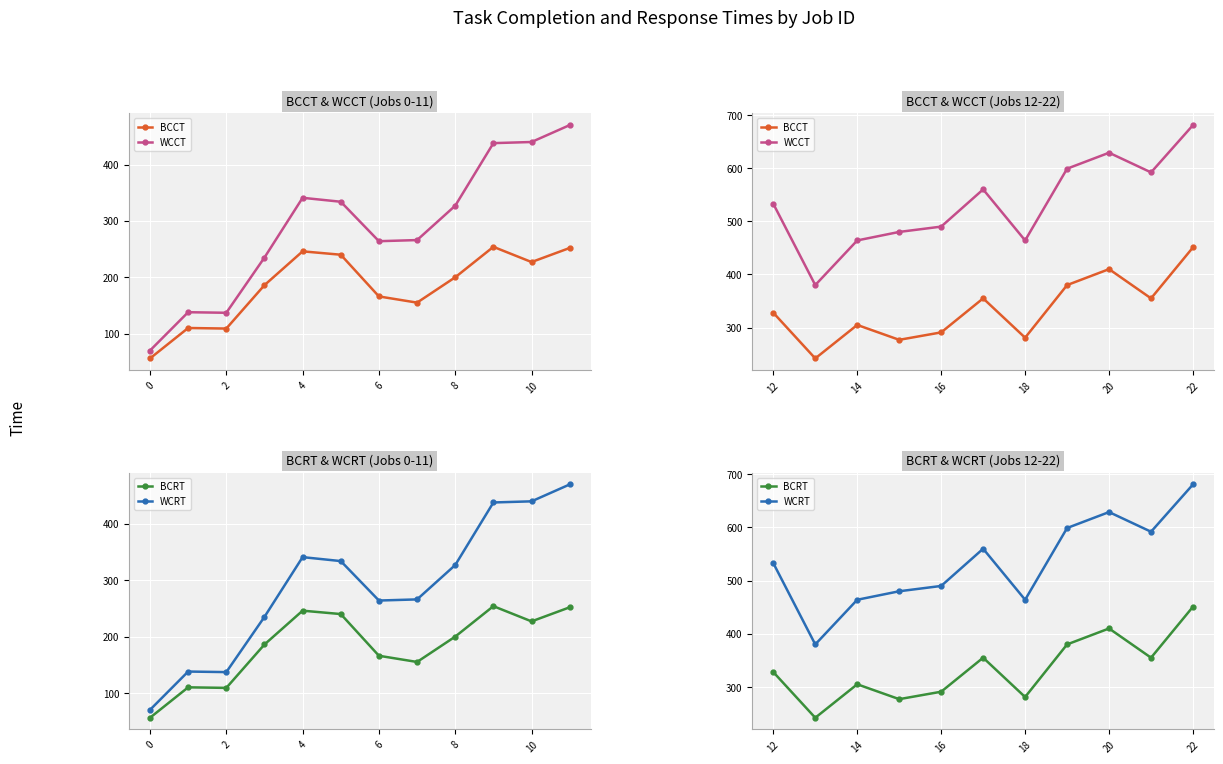

True or false: BCCT has more than 1 points higher than both neighbors.

True